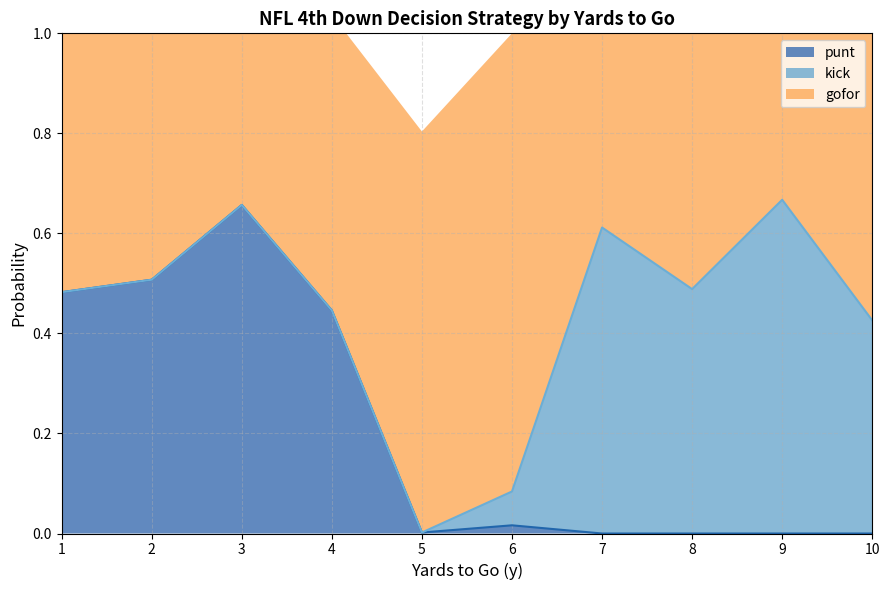

Does the chart have visible grid lines?

Yes